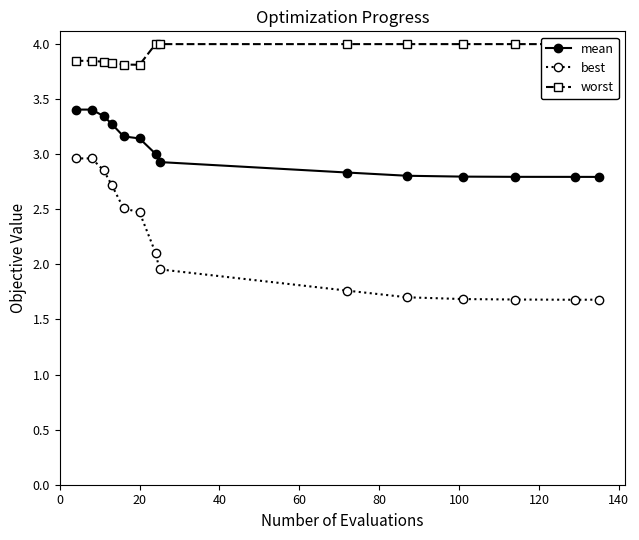

True or false: mean and best intersect in this chart.

False